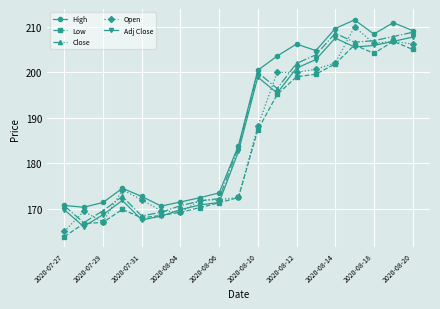

What is the maximum value shown in the chart?

211.6